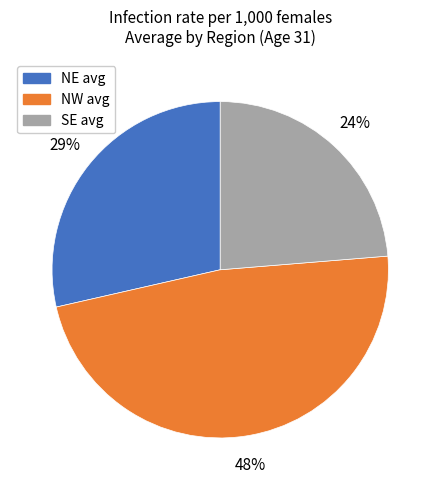

Rank the categories by value from highest to lowest.

NW, NE, SE